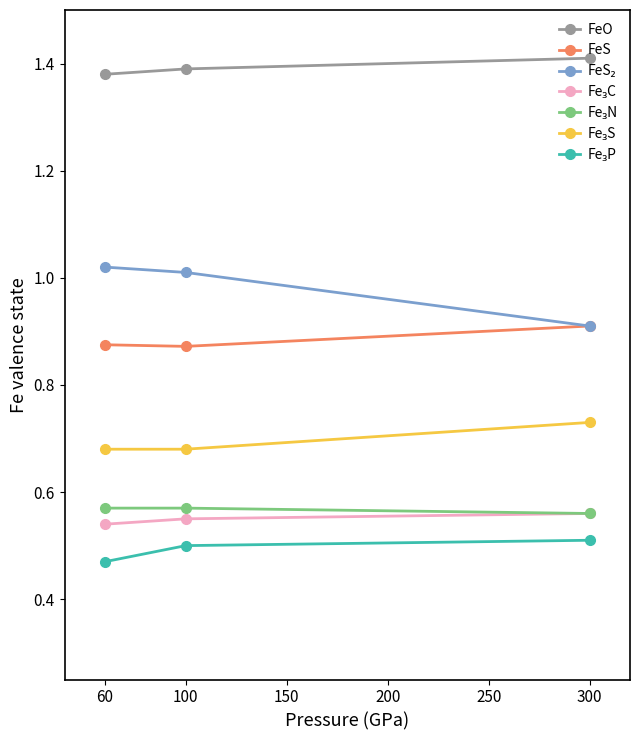

Which series has the largest total across all categories?

FeO